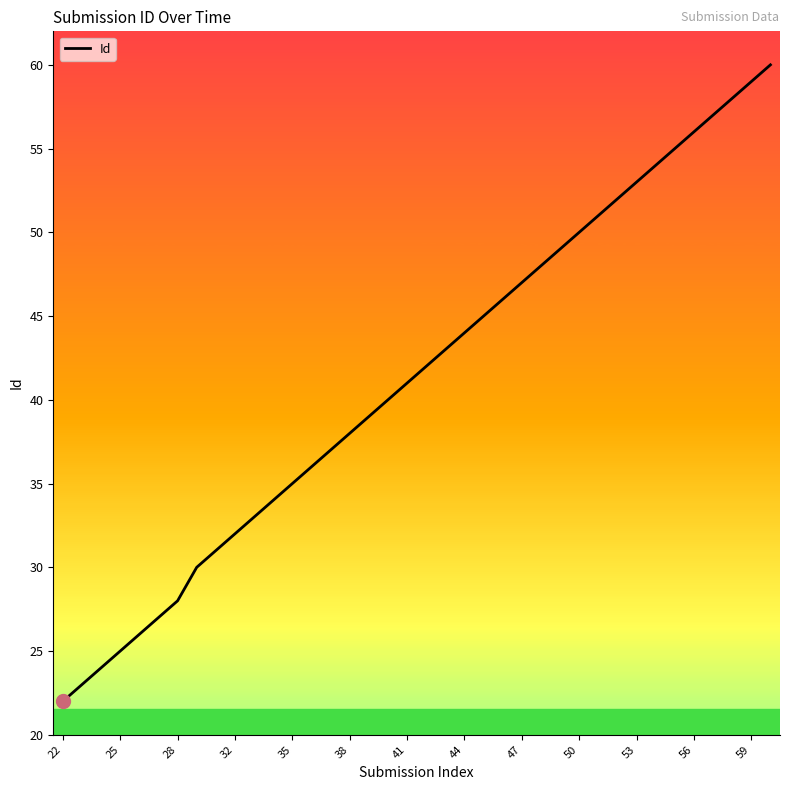

What is the greatest value displayed?

60